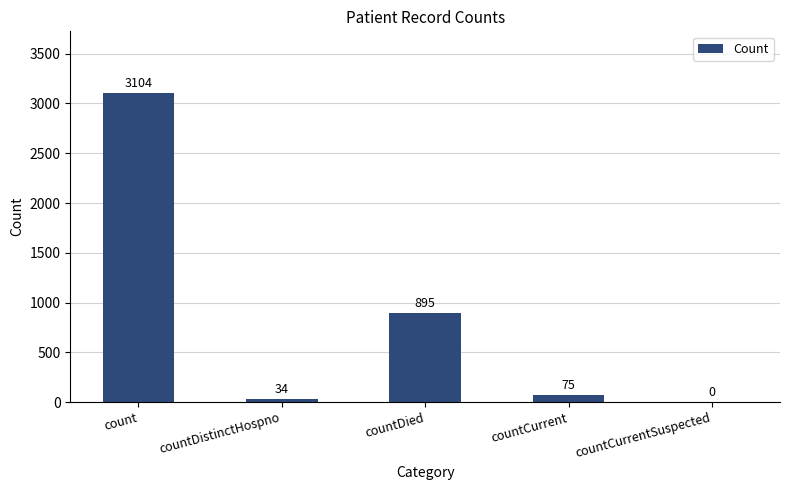

Reading left to right, list all the values displayed in this chart.

3104	34	895	75	0